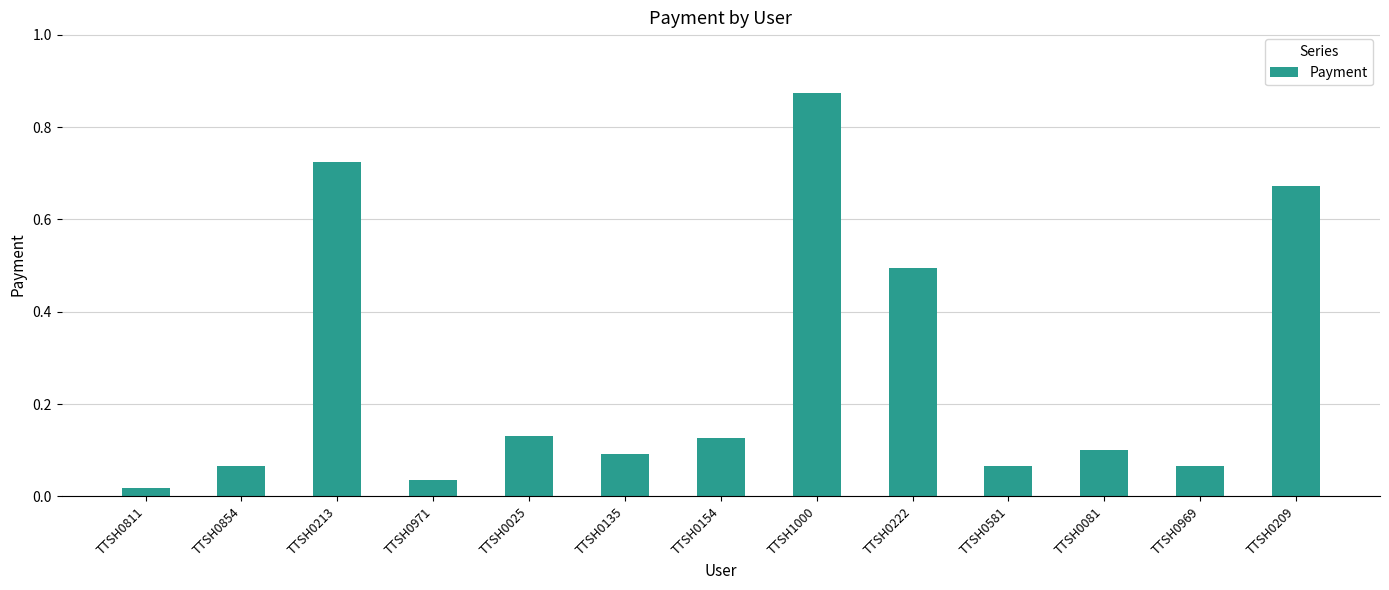

Between TTSH0854 and TTSH0025, which is larger?

TTSH0025